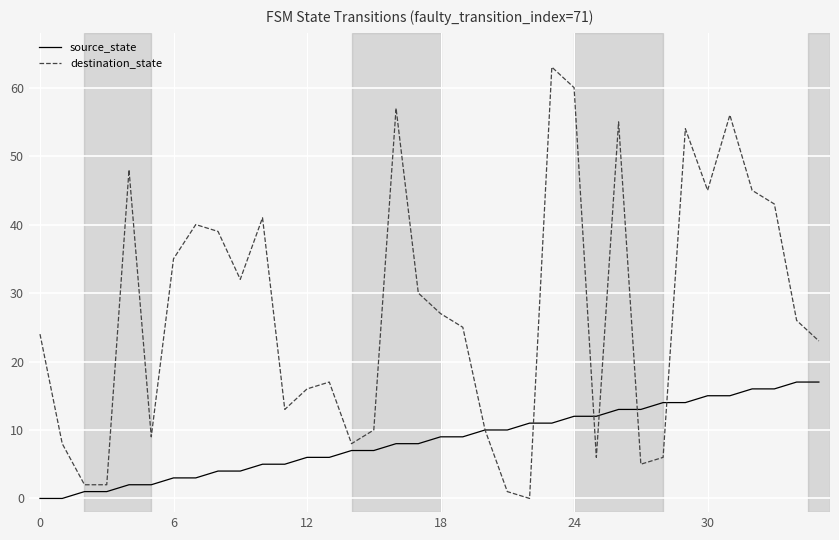

What is the maximum value shown in the chart?

63